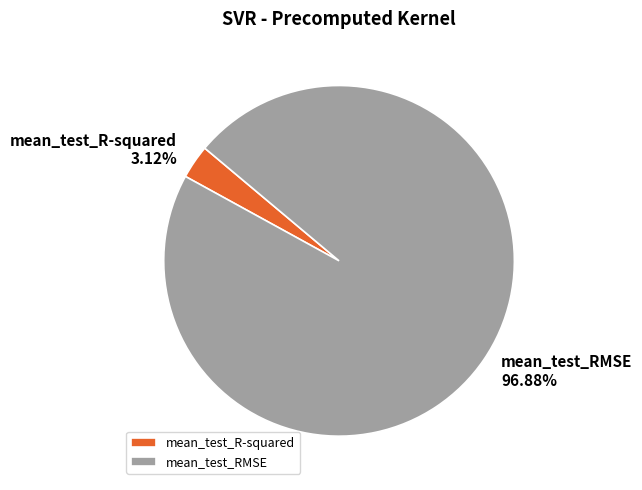

Which has a higher value, mean_test_RMSE or mean_test_R-squared?

mean_test_RMSE